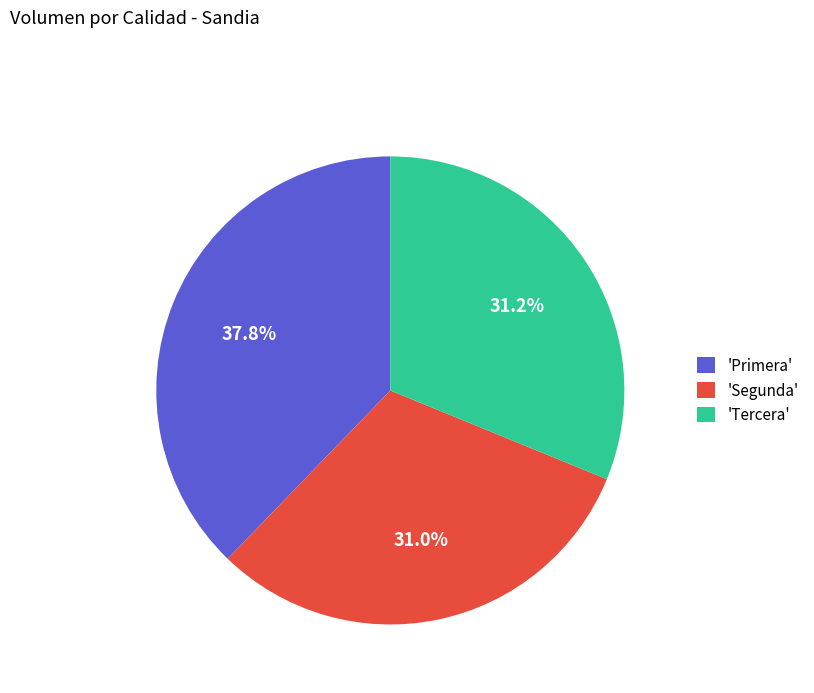

What is the ratio of the value at 'Primera' to the value at 'Tercera'?

1.2